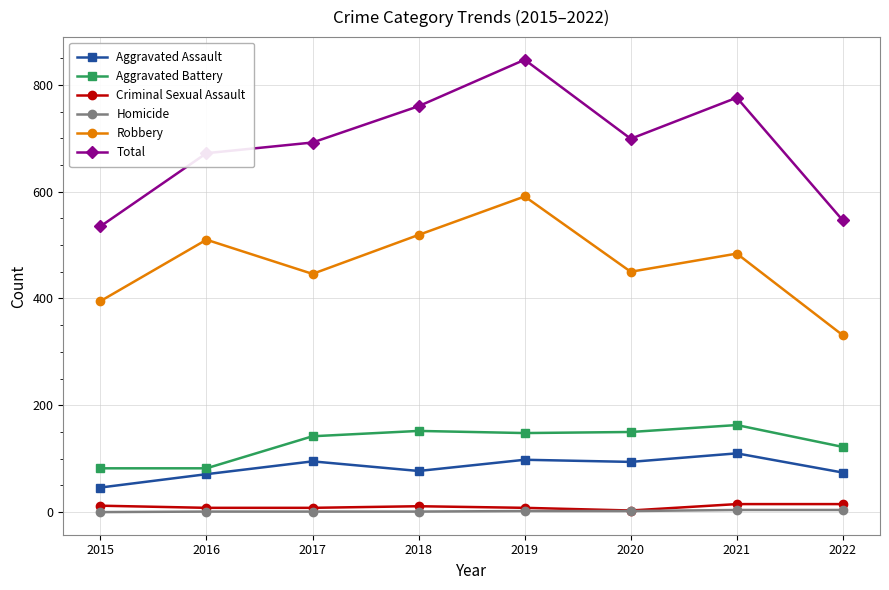

Which series has the largest range (max minus min)?

Total